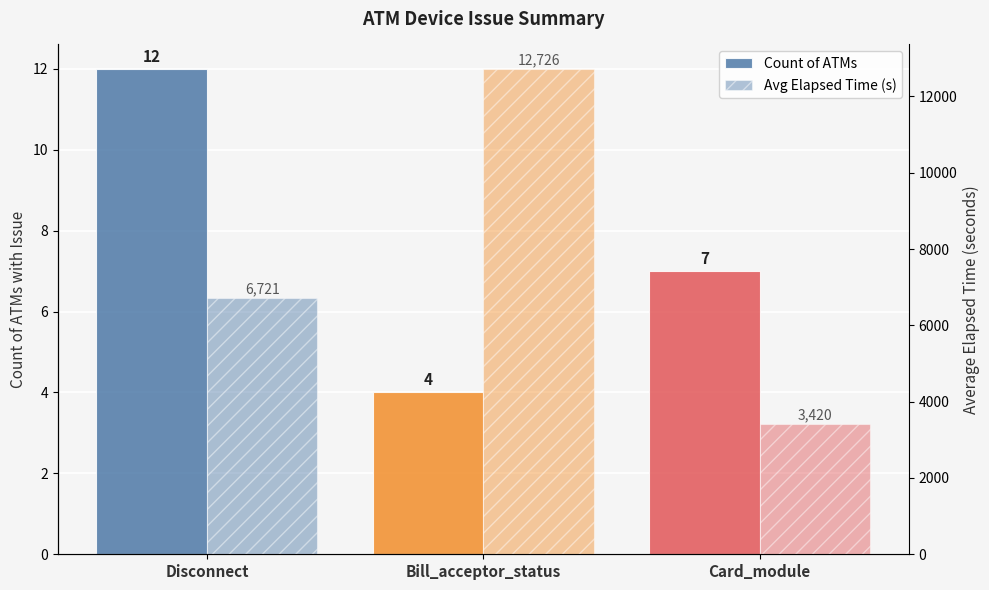

True or false: Count of ATMs has a value of 12 at Disconnect.

True